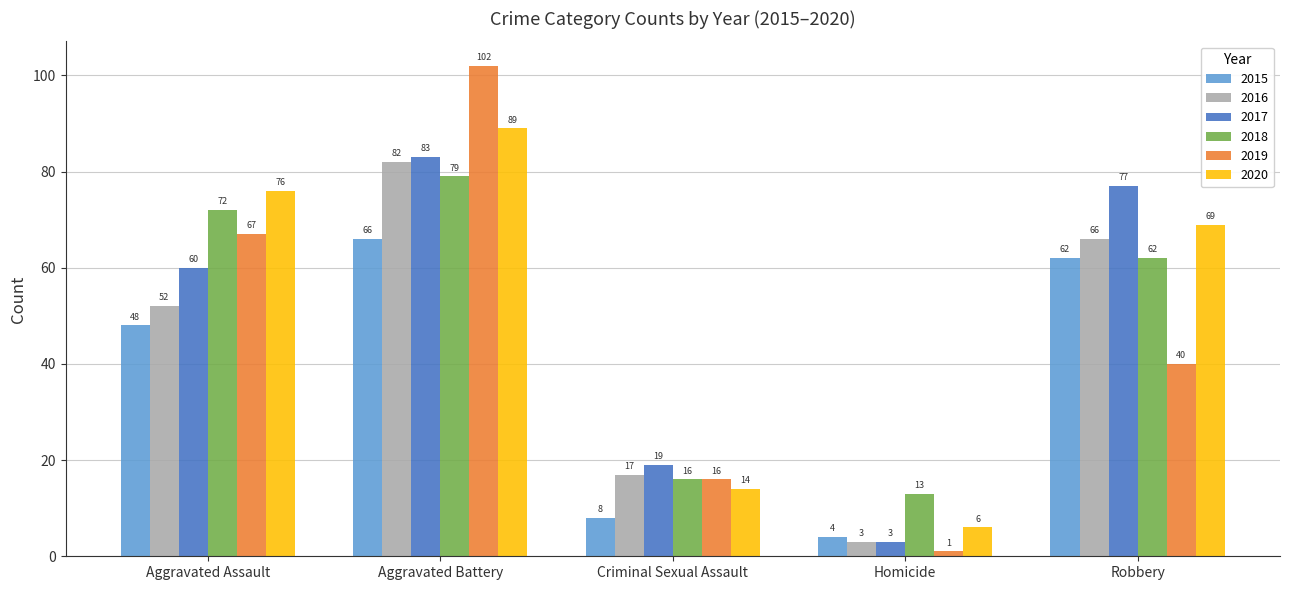

Which series changed the most between Aggravated Assault and Aggravated Battery?

2019